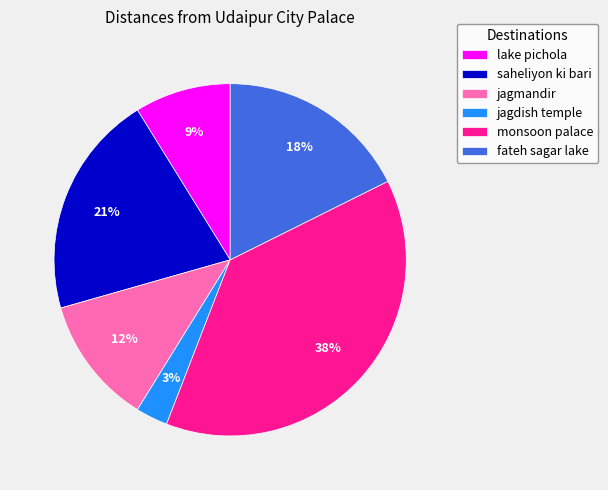

To the nearest percent, what is the difference between the largest and smallest slice percentages?

35%